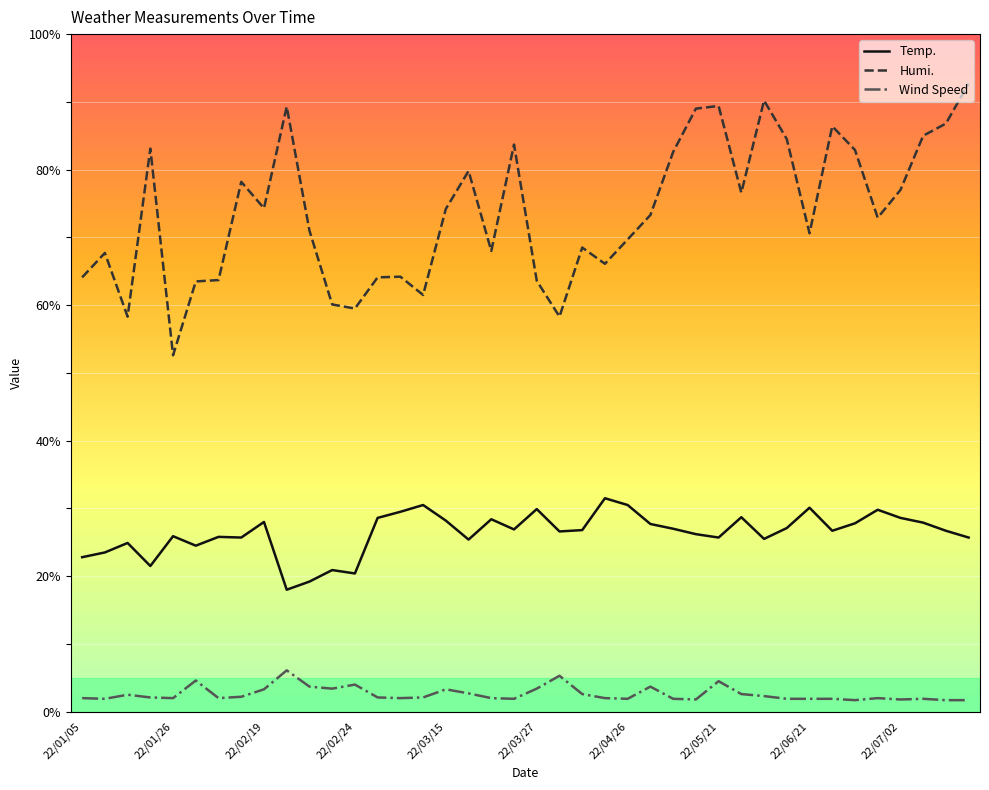

Which series has the largest total across all categories?

Humi.